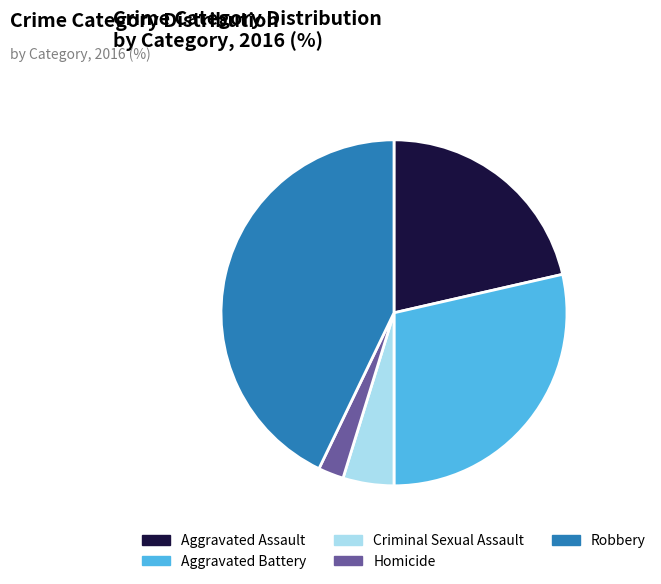

True or false: Criminal Sexual Assault accounts for 18% of the total.

False